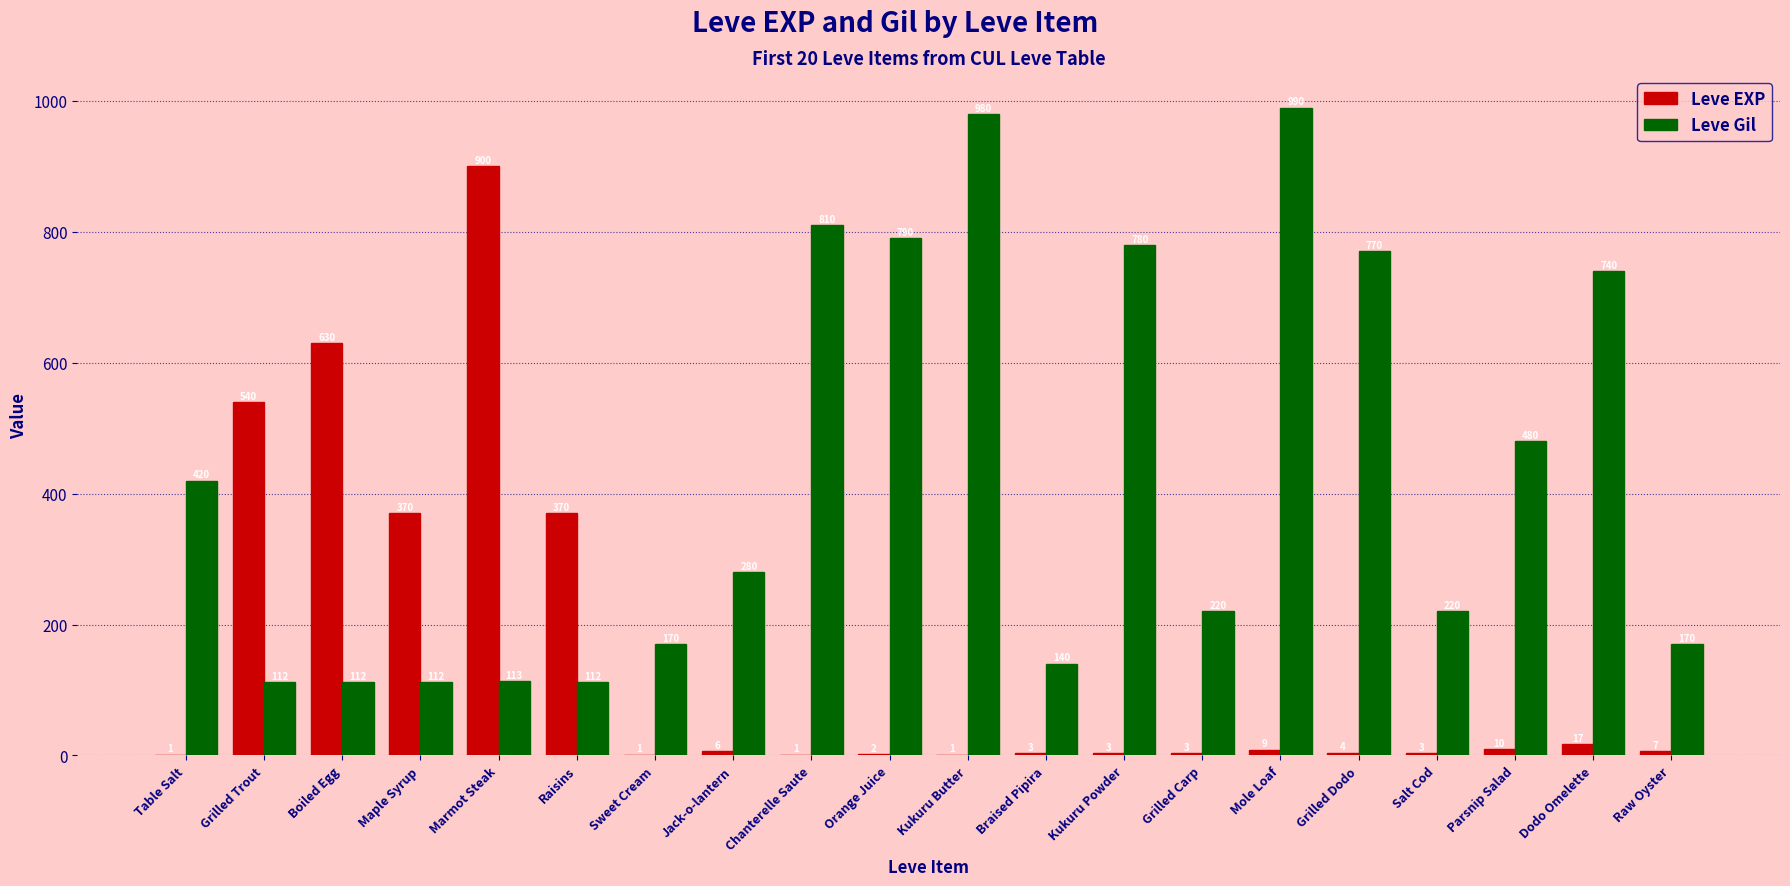

What is the sum of all Leve EXP values?

2881